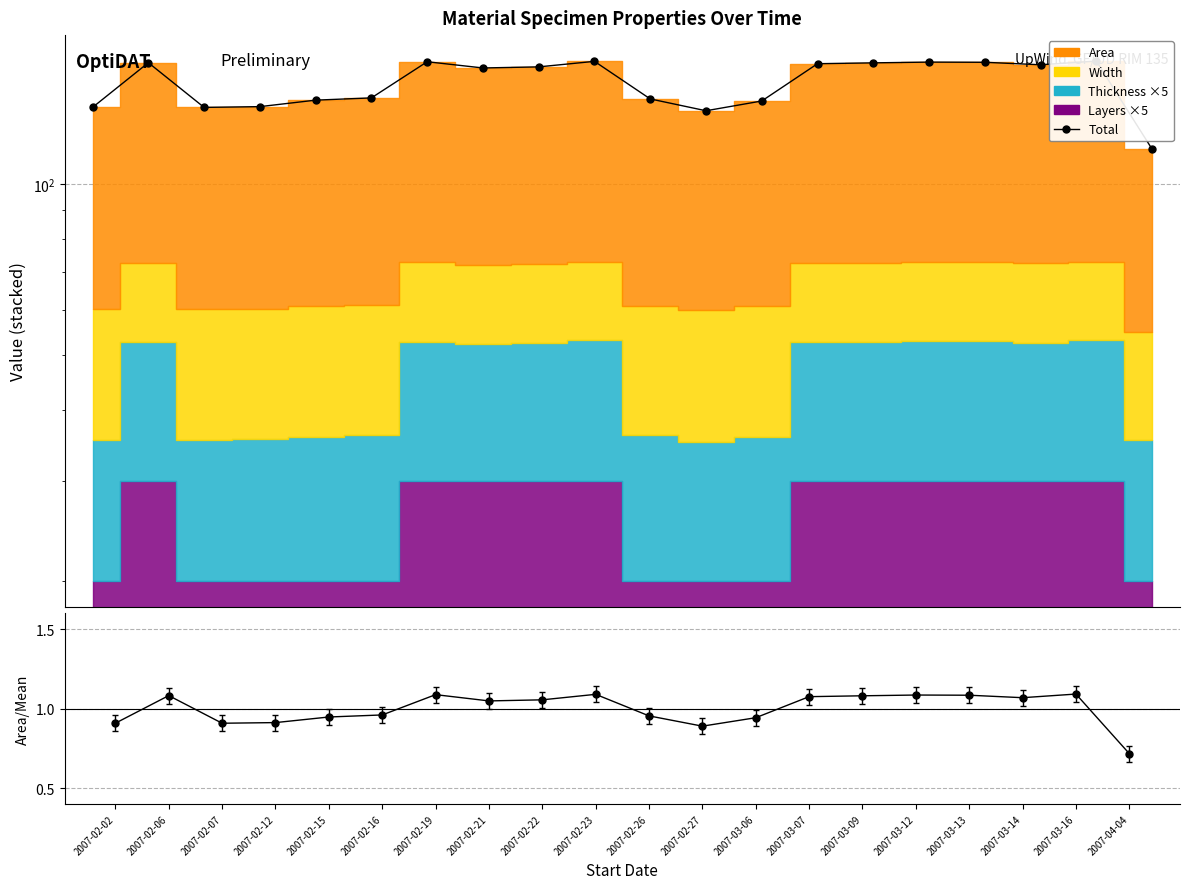

True or false: Area / Mean Area and Total intersect in this chart.

False